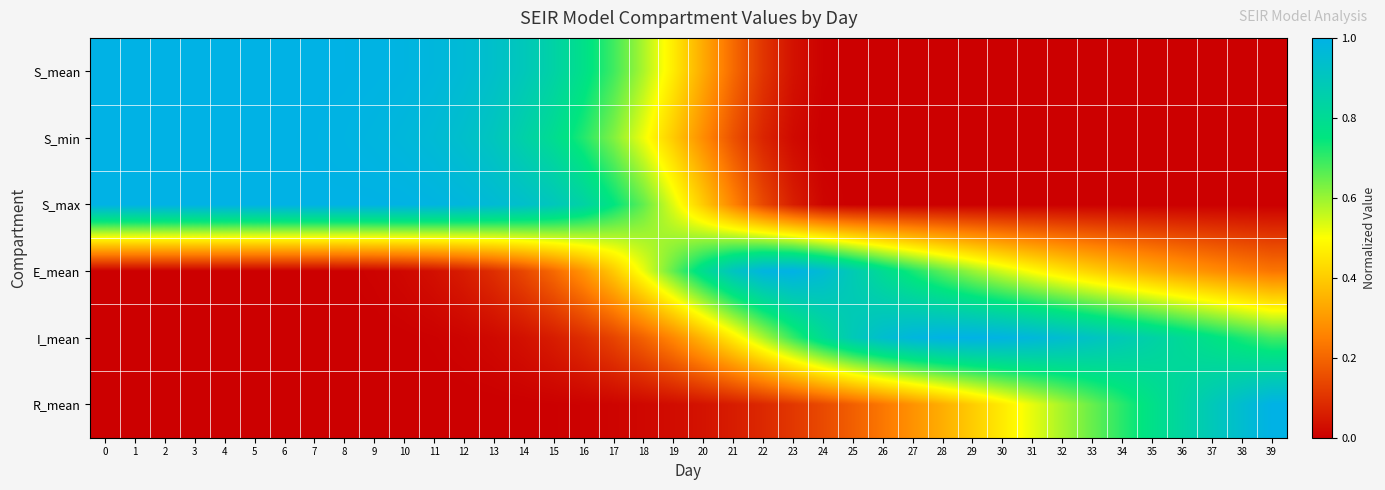

At 8, list the series in order from smallest to largest.

row_5, row_4, row_3, row_1, row_0, row_2